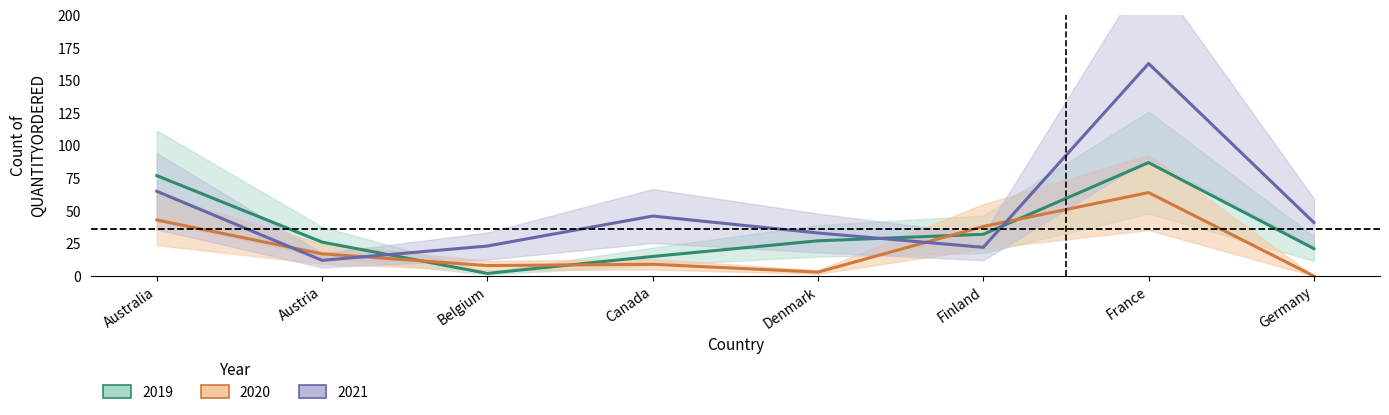

Which series ends up on top after the final intersection of 2021 and 2019?

2021